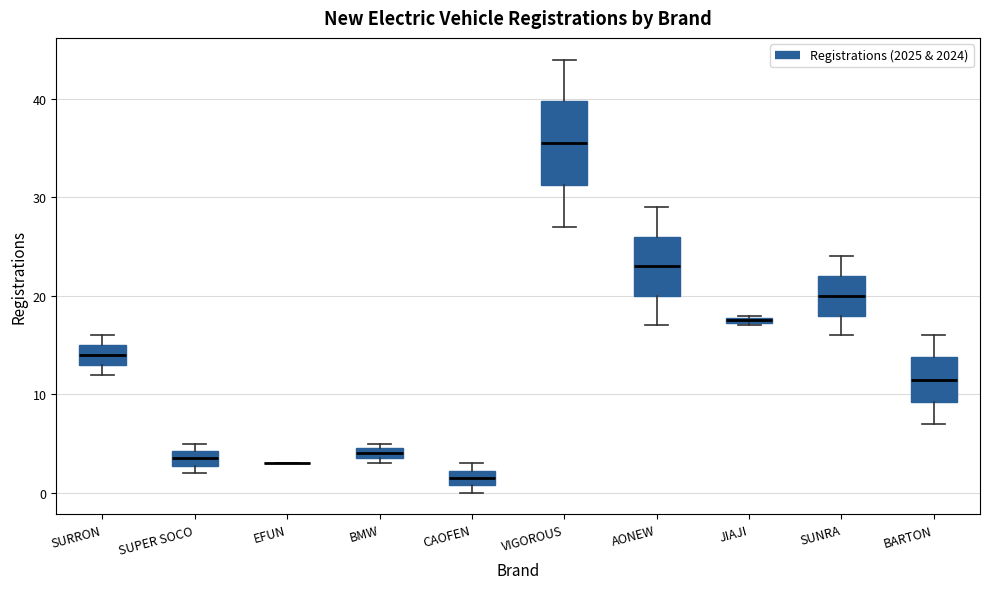

Which box is the tallest, from its lower edge to its upper edge?

VIGOROUS